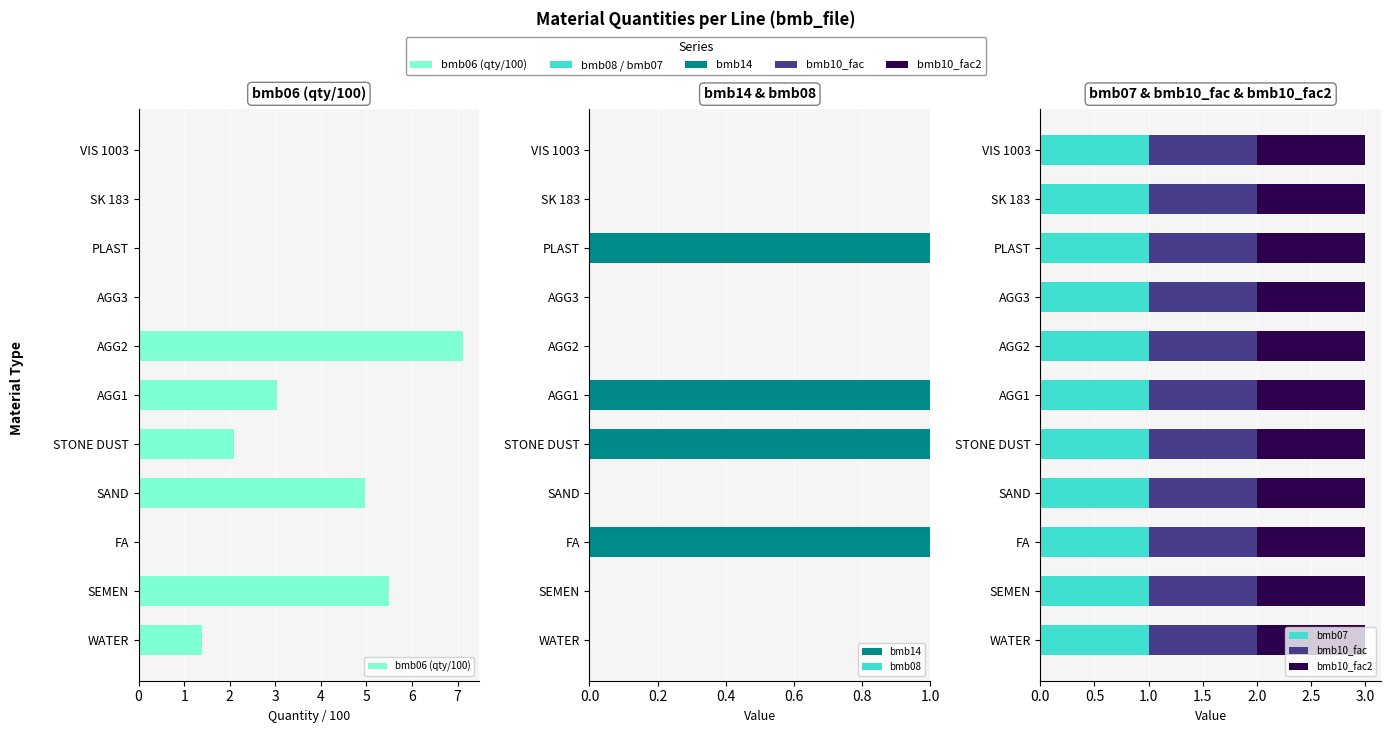

What is the sum of all bmb14 values?

4.0